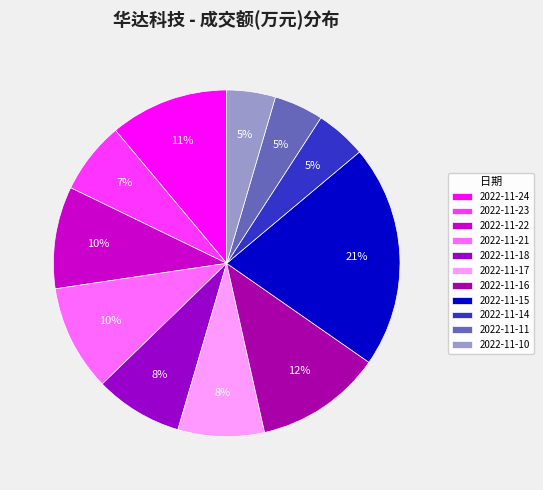

Does 2022-11-21 account for over 50% of the chart?

No